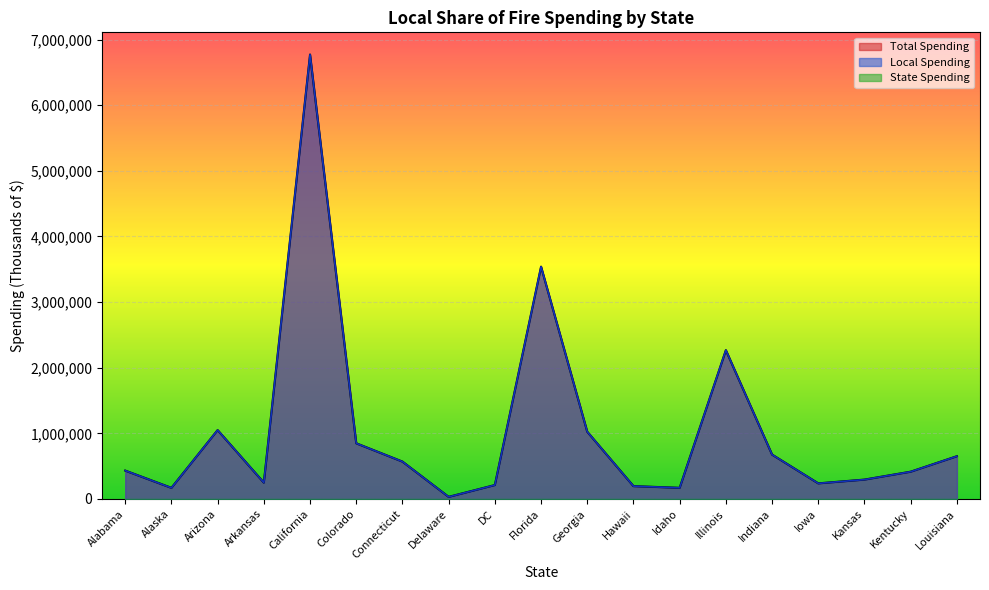

Reading right to left, what are all the values shown in this chart?

Total Spending: Louisiana=650734	Kentucky=414942	Kansas=294485	Iowa=236974	Indiana=675507	Illinois=2267188	Idaho=169100	Hawaii=194866	Georgia=1023580	Florida=3539686	DC=211472	Delaware=31195	Connecticut=568863	Colorado=847815	California=6772039	Arkansas=248272	Arizona=1048938	Alaska=168518	Alabama=431853
Local Spending: Louisiana=650734	Kentucky=414942	Kansas=294485	Iowa=236974	Indiana=675507	Illinois=2267188	Idaho=169100	Hawaii=194866	Georgia=1023580	Florida=3539686	DC=211472	Delaware=31195	Connecticut=568863	Colorado=847815	California=6772039	Arkansas=248272	Arizona=1048938	Alaska=168518	Alabama=431853